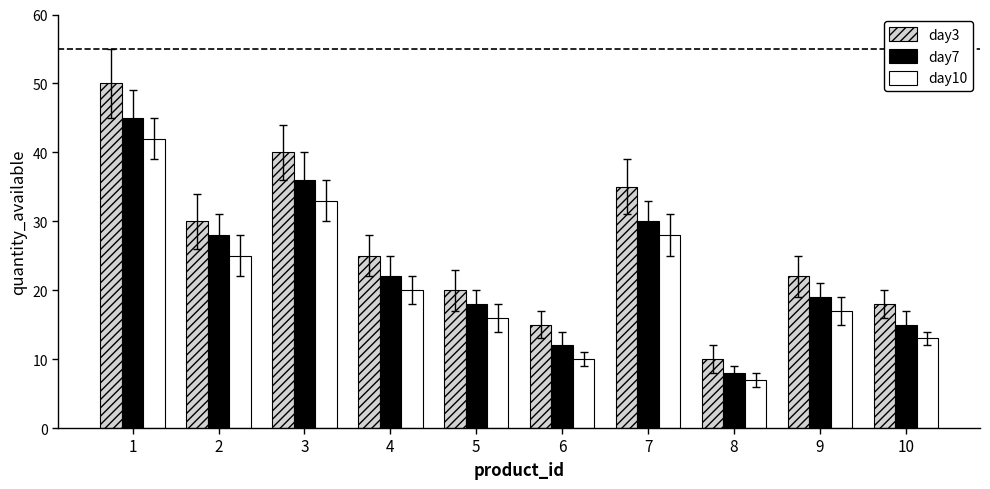

How many series are shown in this chart?

3